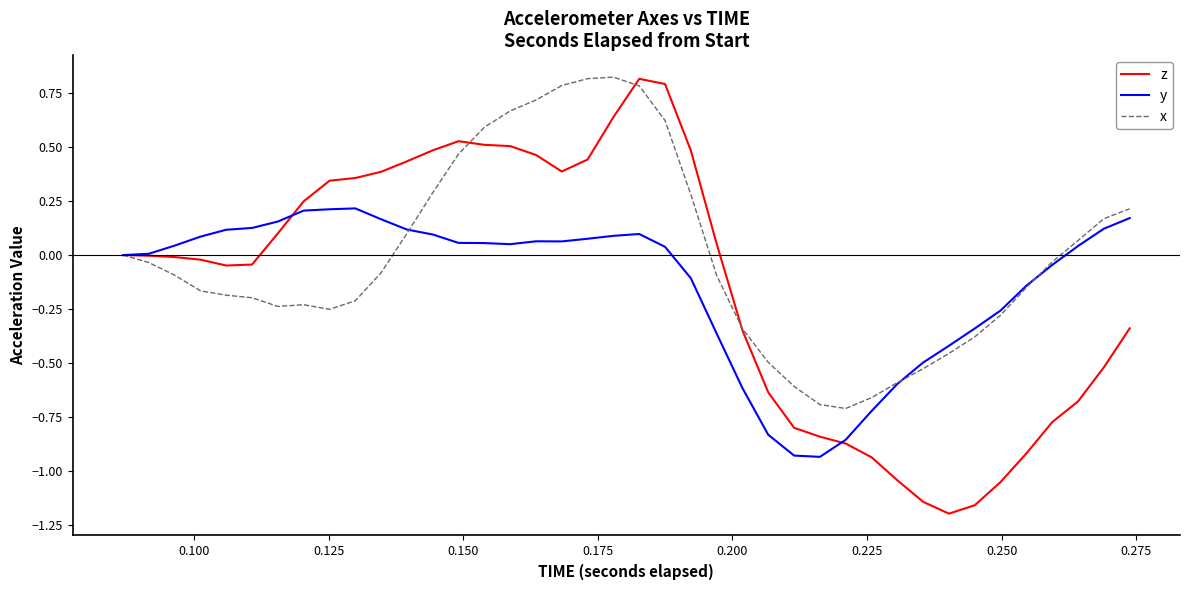

Which series has the largest range (max minus min)?

z